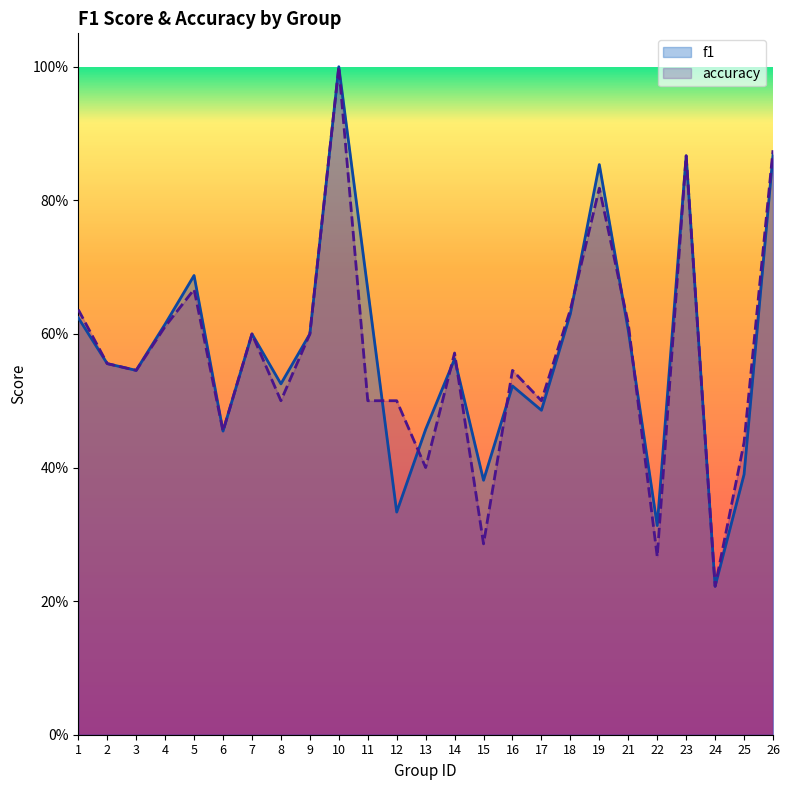

What is the spread (max minus min) of values at 12?

0.2